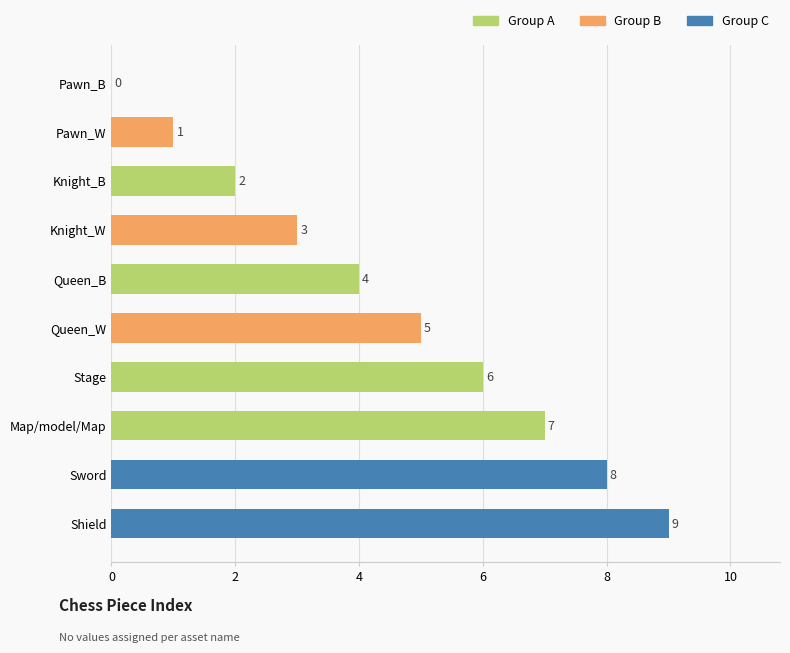

How many data points does each series have?

10